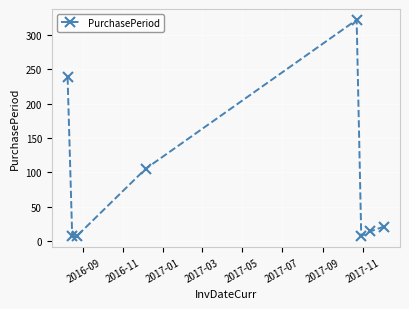

How many interior local peaks (higher than both neighbors) does the data have?

1